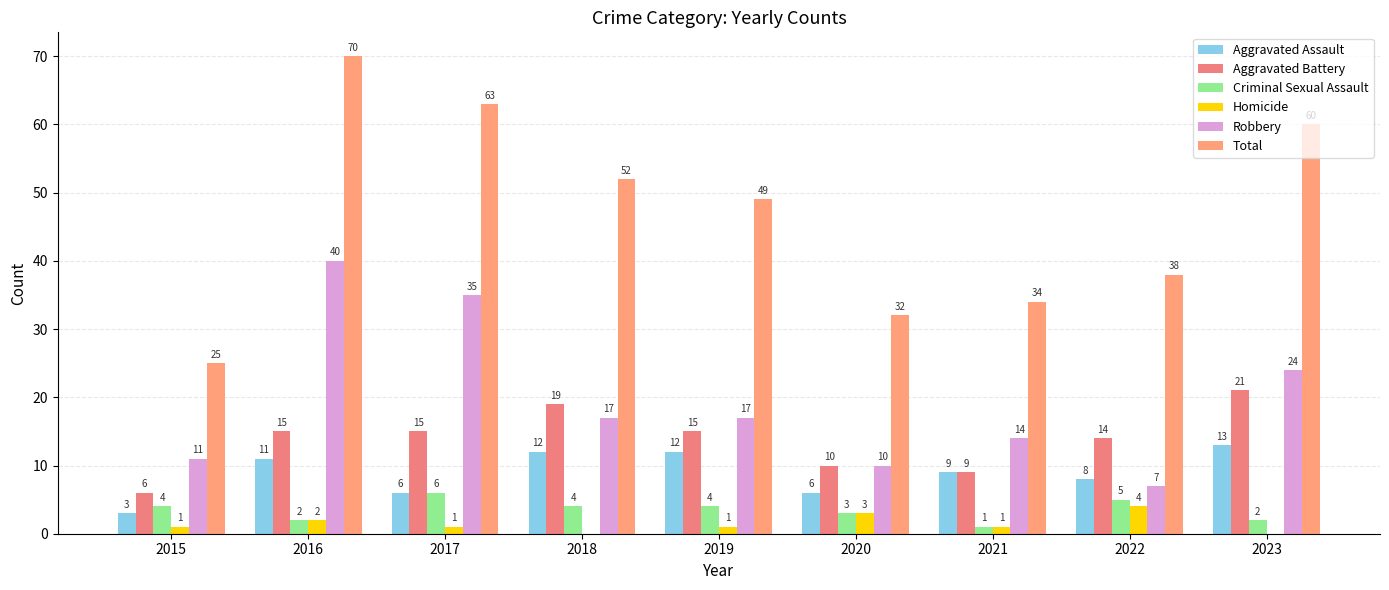

Which series has the largest range (max minus min)?

Total